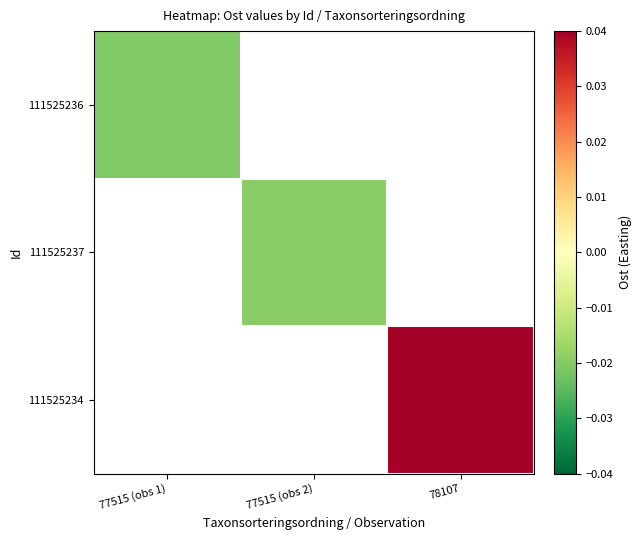

At which label does 111525236 reach its peak?

77515 (obs 1)